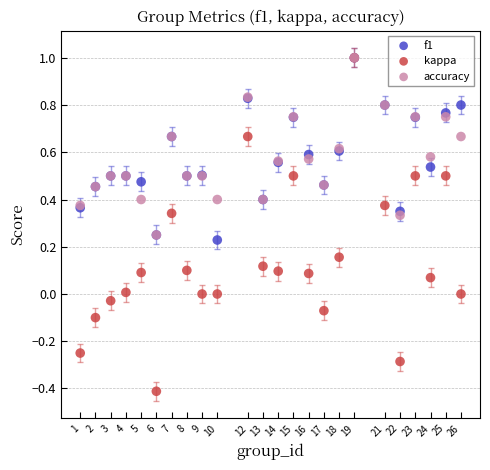

What are all the series names shown in the legend?

f1, kappa, accuracy